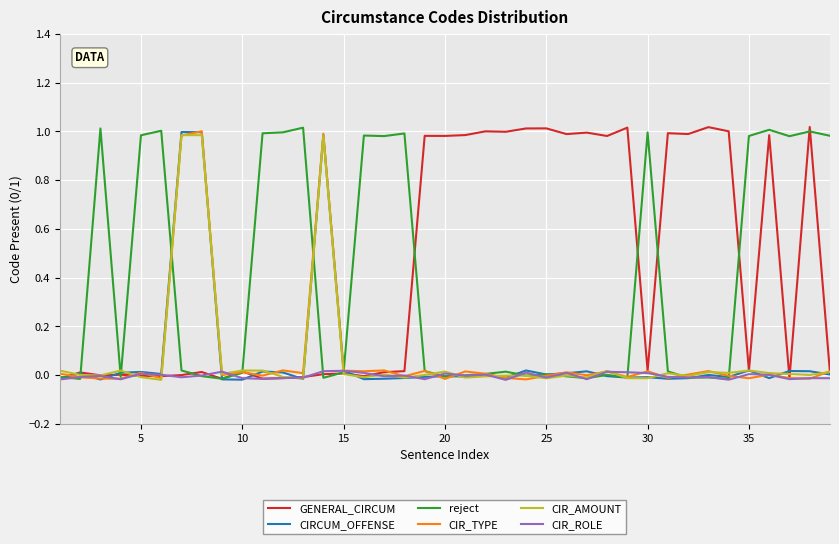

How many negative values does the CIR_TYPE series have?

18